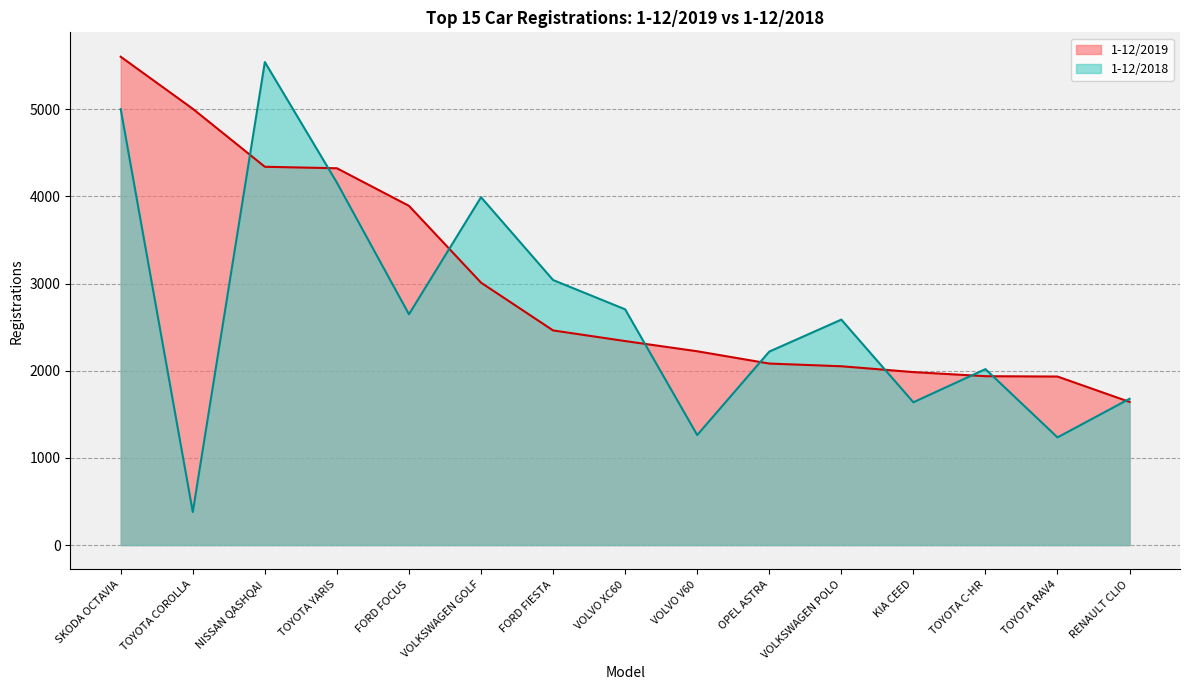

How many values in the 1-12/2018 series exceed 2586?

7